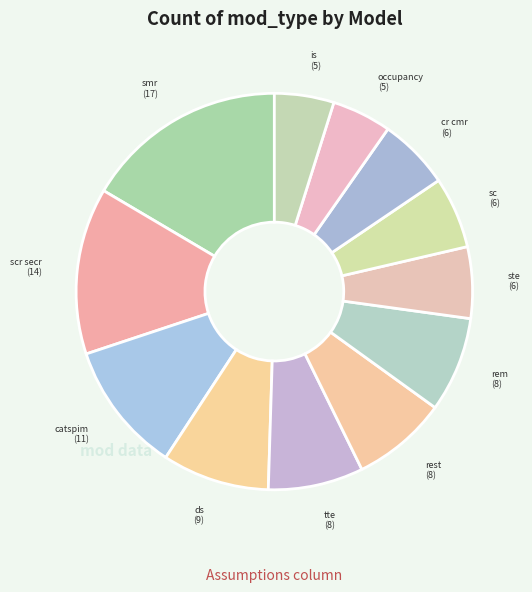

Which slice is the largest?

smr